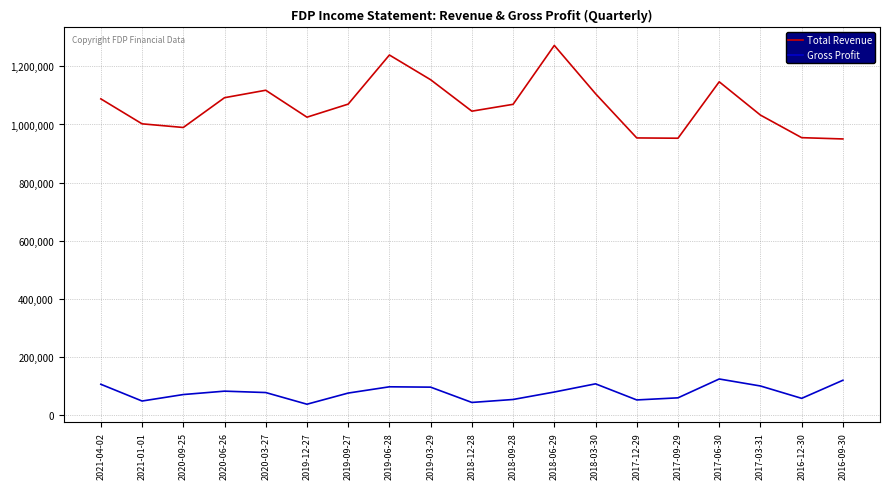

Which category has the highest value across all series?

2018-06-29